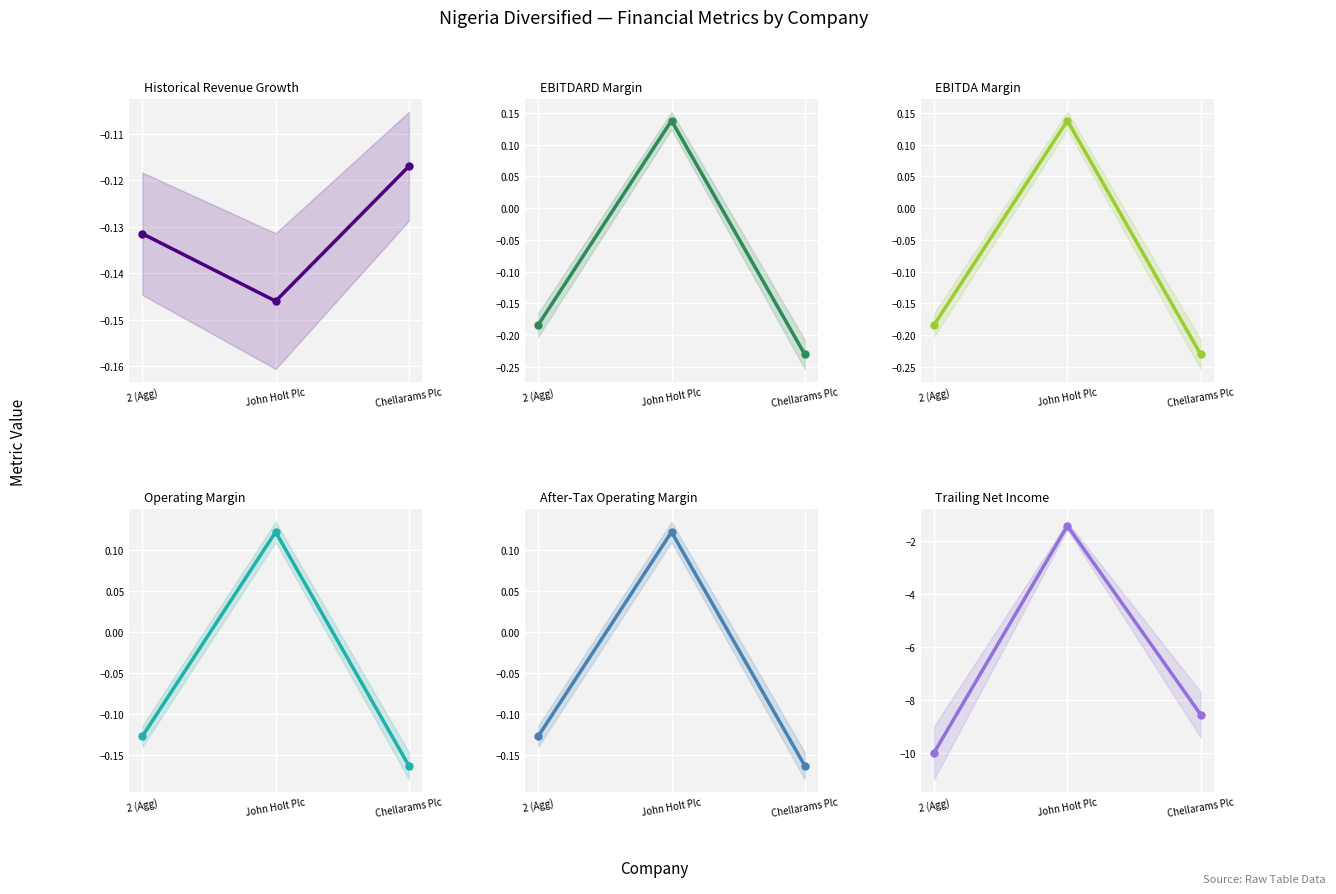

What are all the series names shown in the legend?

historical_growth_revenue_last_5_years, ebitdard_margin, ebitda_margin, operating_margin, after_tax_operating_margin, trailing_net_income